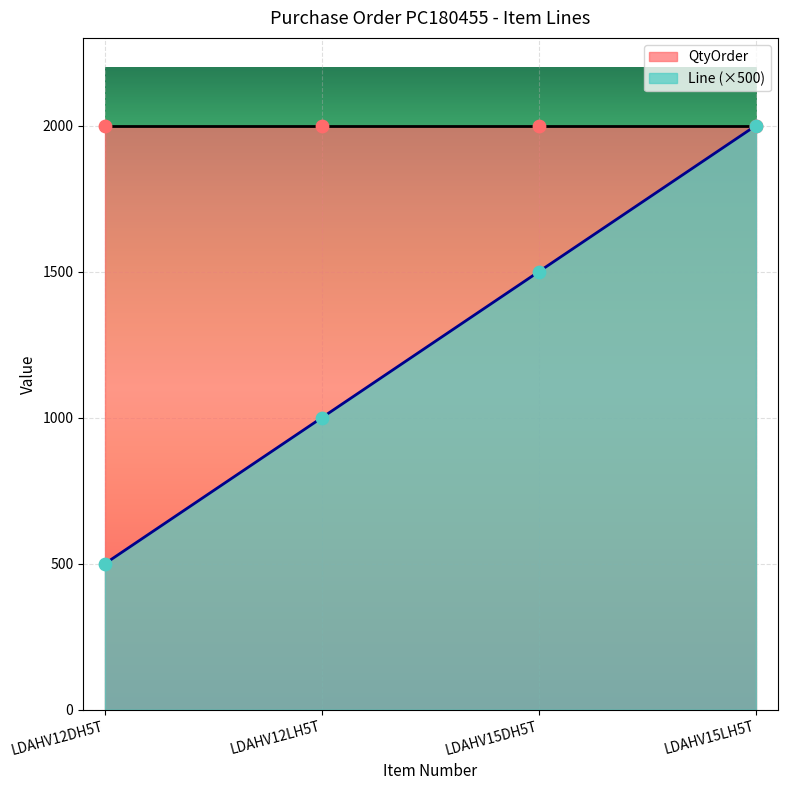

What is the ratio of the value at LDAHV12LH5T to the value at LDAHV12DH5T?

2.0